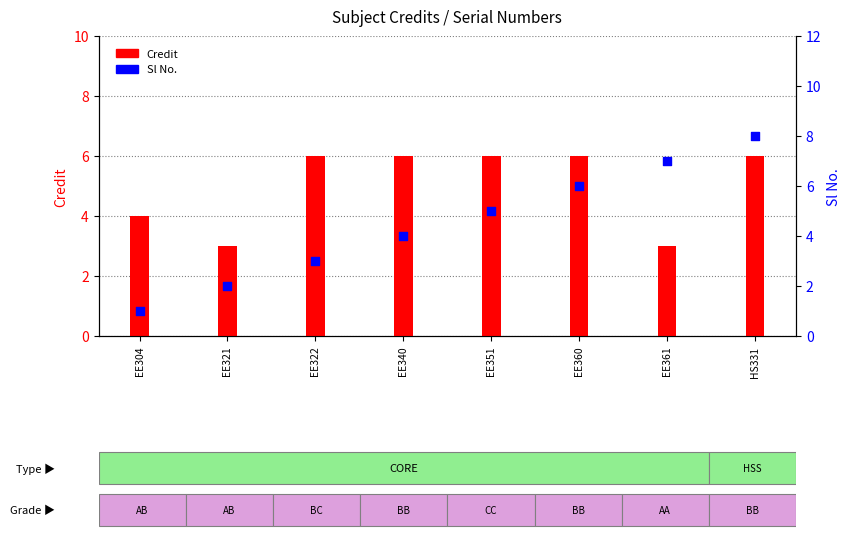

Which series has the widest spread of Y values?

Sl No.